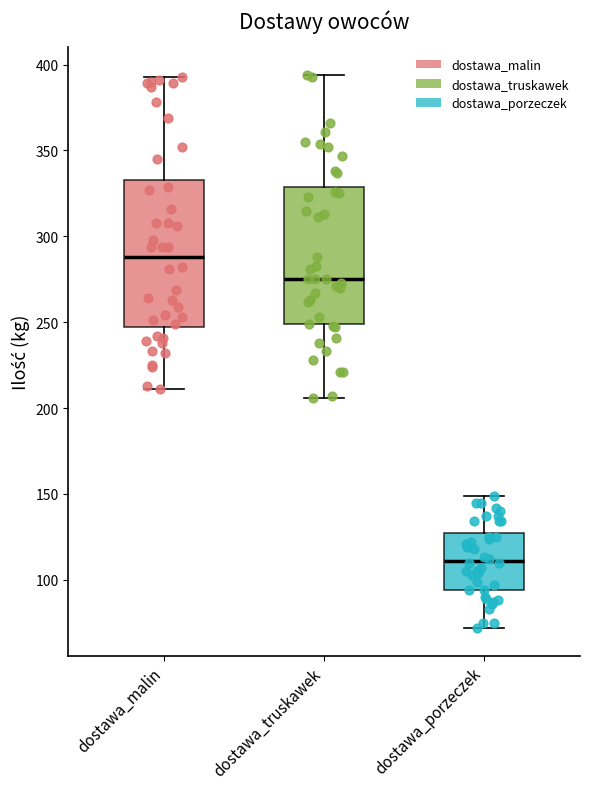

Reading left to right, transcribe this box plot: for each box, give where its median line is, the range the box spans, and where its two whiskers end, as read against the y-axis. The values are not printed on the chart, so give them approximately, as read against the axis.

dostawa_malin: median 290, box 245 to 335, whiskers 210 to 395
dostawa_truskawek: median 275, box 250 to 330, whiskers 205 to 395
dostawa_porzeczek: median 110, box 95 to 125, whiskers 70 to 150